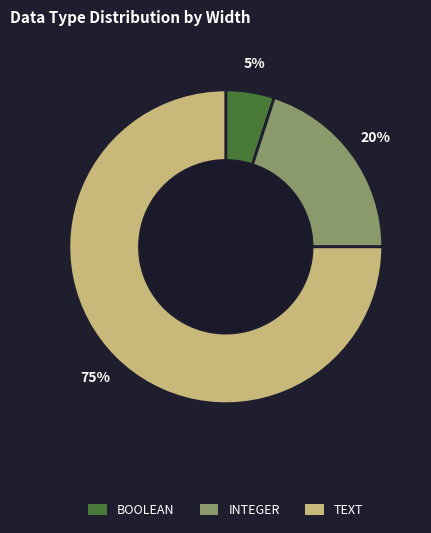

What percentage is the BOOLEAN slice, to the nearest percent?

5%